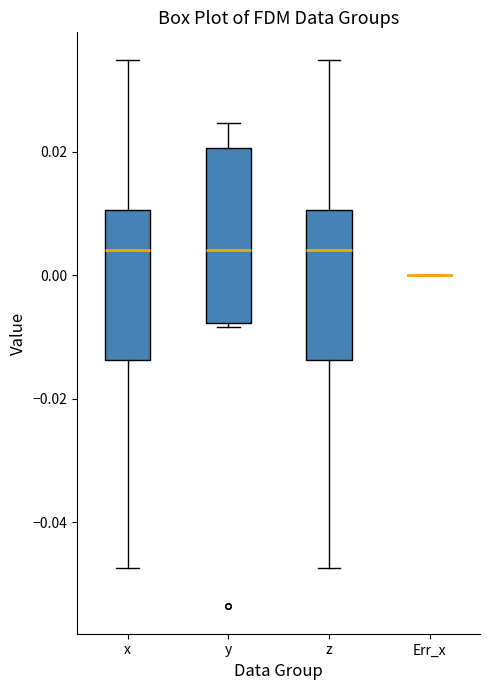

Reading left to right, read every box against the y-axis: the position of its median line, the range the box covers, and the ends of its whiskers. The values are not printed on the chart, so give them approximately, as read against the axis.

x: median 0.004, box -0.014 to 0.010, whiskers -0.048 to 0.034
y: median 0.004, box -0.008 to 0.020, whiskers -0.008 (just below the box's lower edge) to 0.024
z: median 0.004, box -0.014 to 0.010, whiskers -0.048 to 0.034
Err_x: box collapsed to a line at 0.000, whiskers 0.000 to 0.000